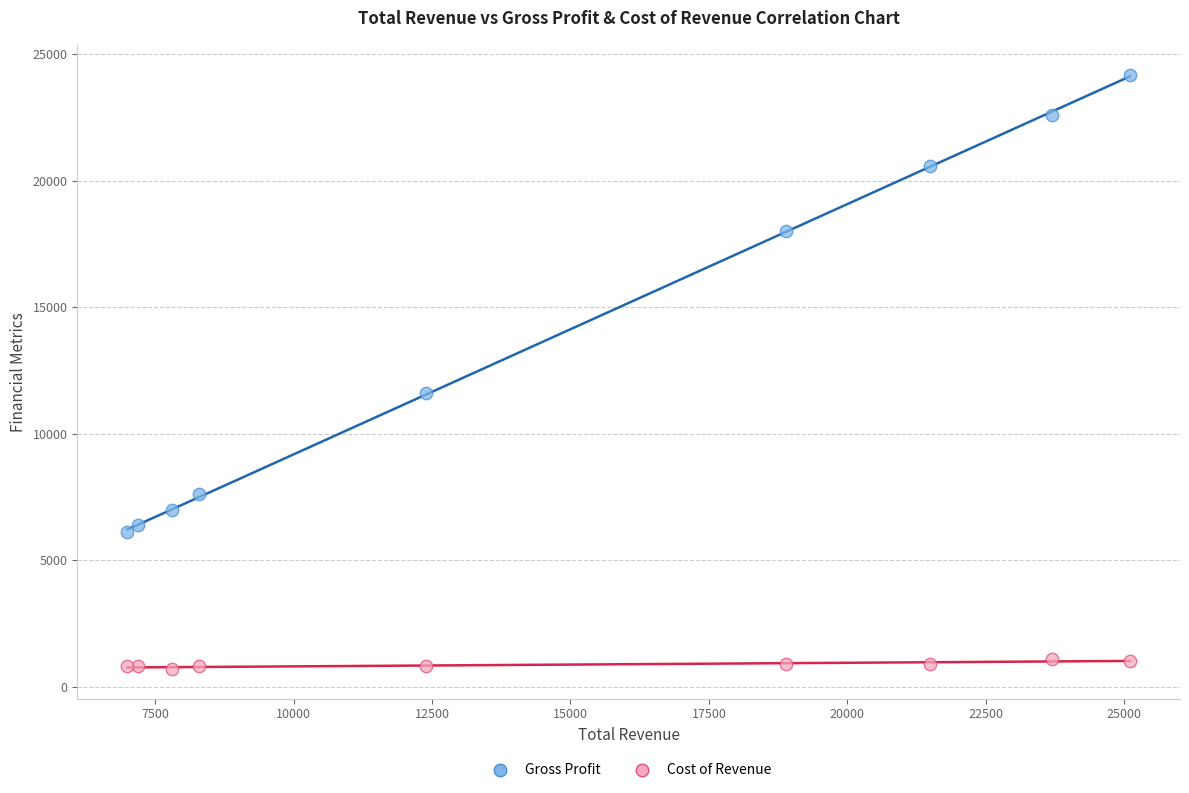

Which series has the widest spread of Y values?

Gross Profit